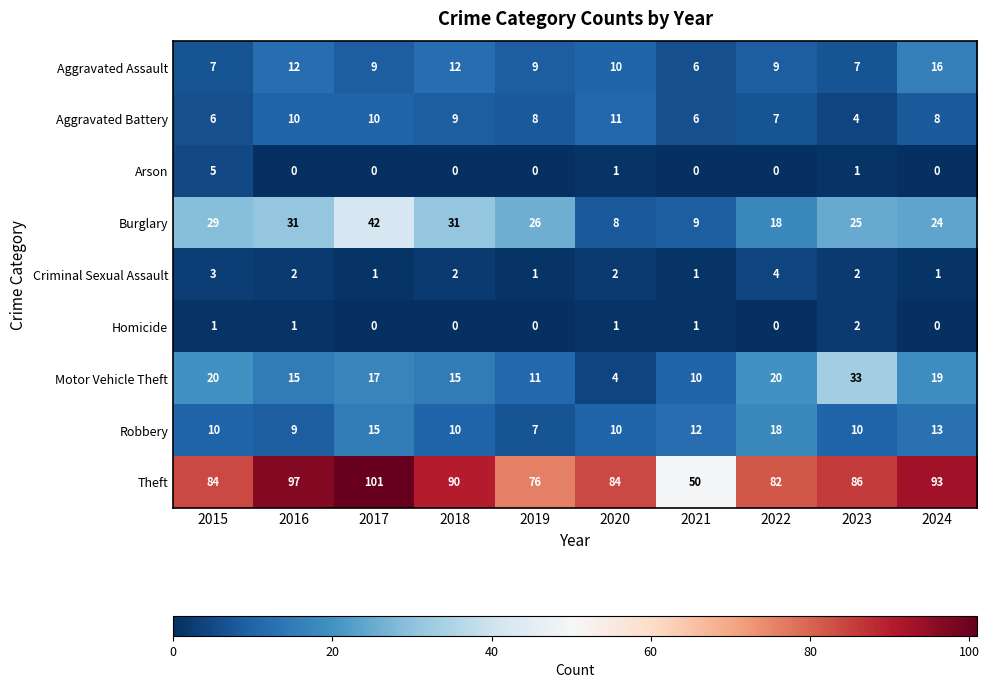

At which category is the sum across all series the highest?

2017